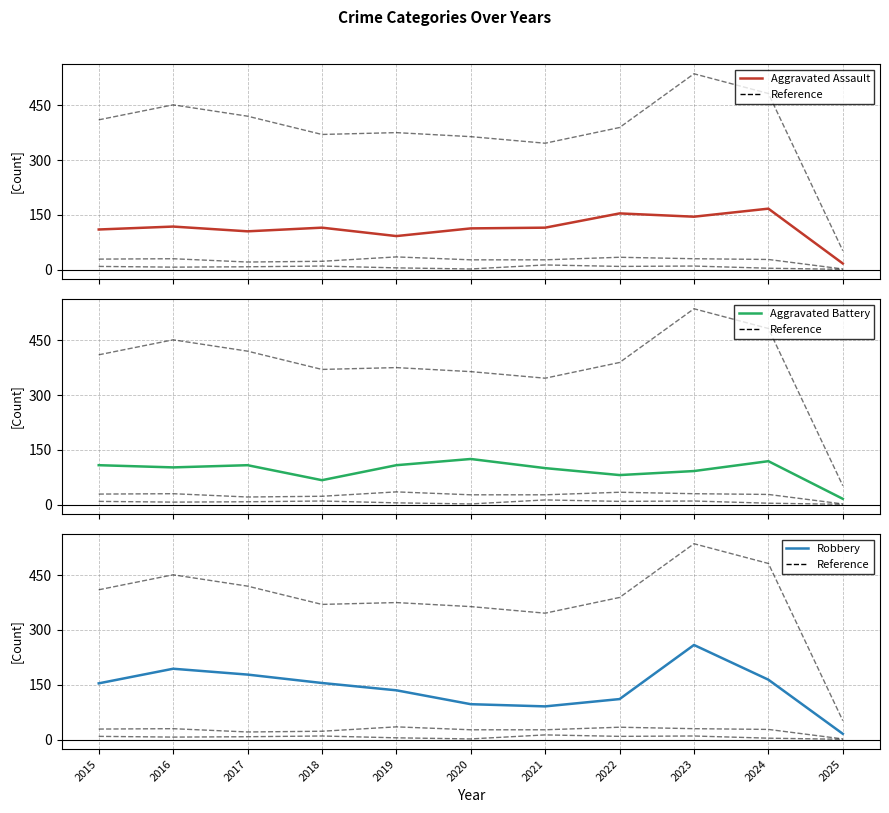

What is the sum of all Criminal Sexual Assault values?

286